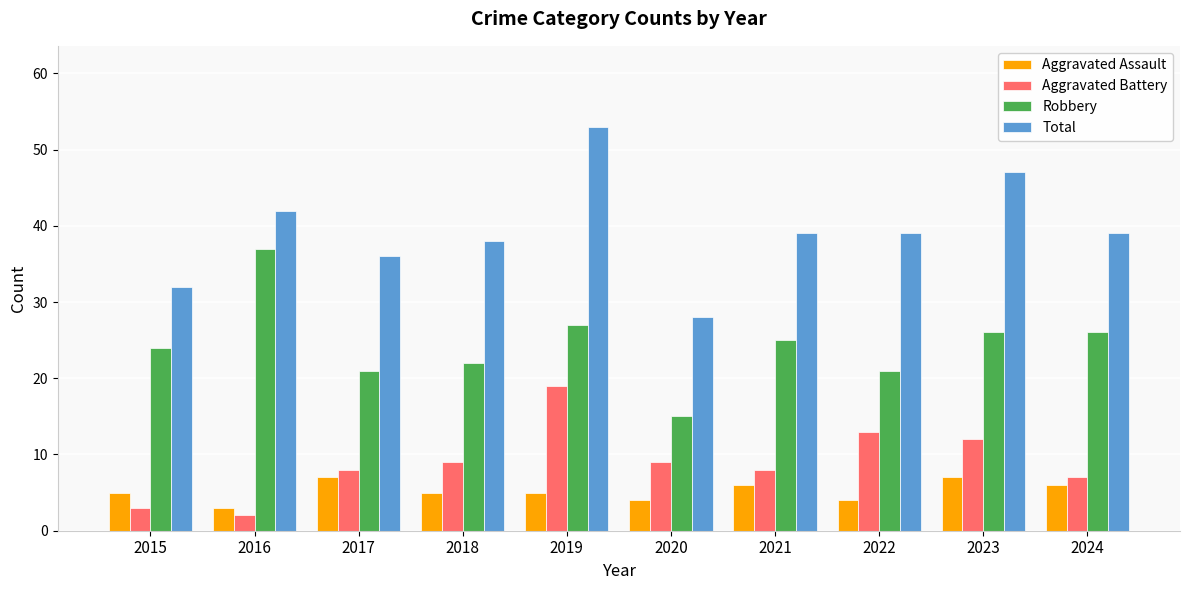

The value of Total at 2016 is 19. True or false?

False